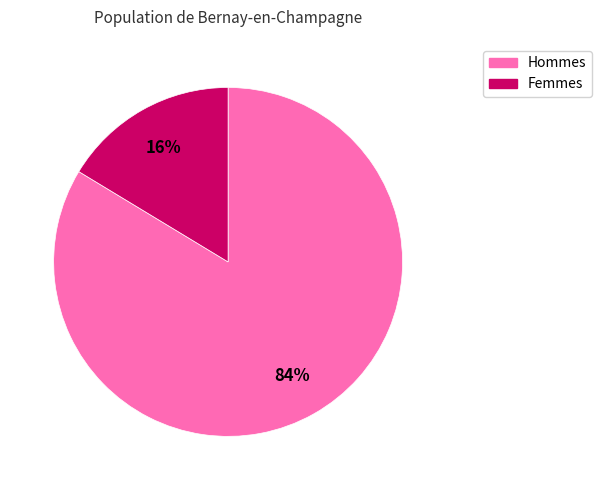

Is there any slice that represents more than half of the pie?

Yes